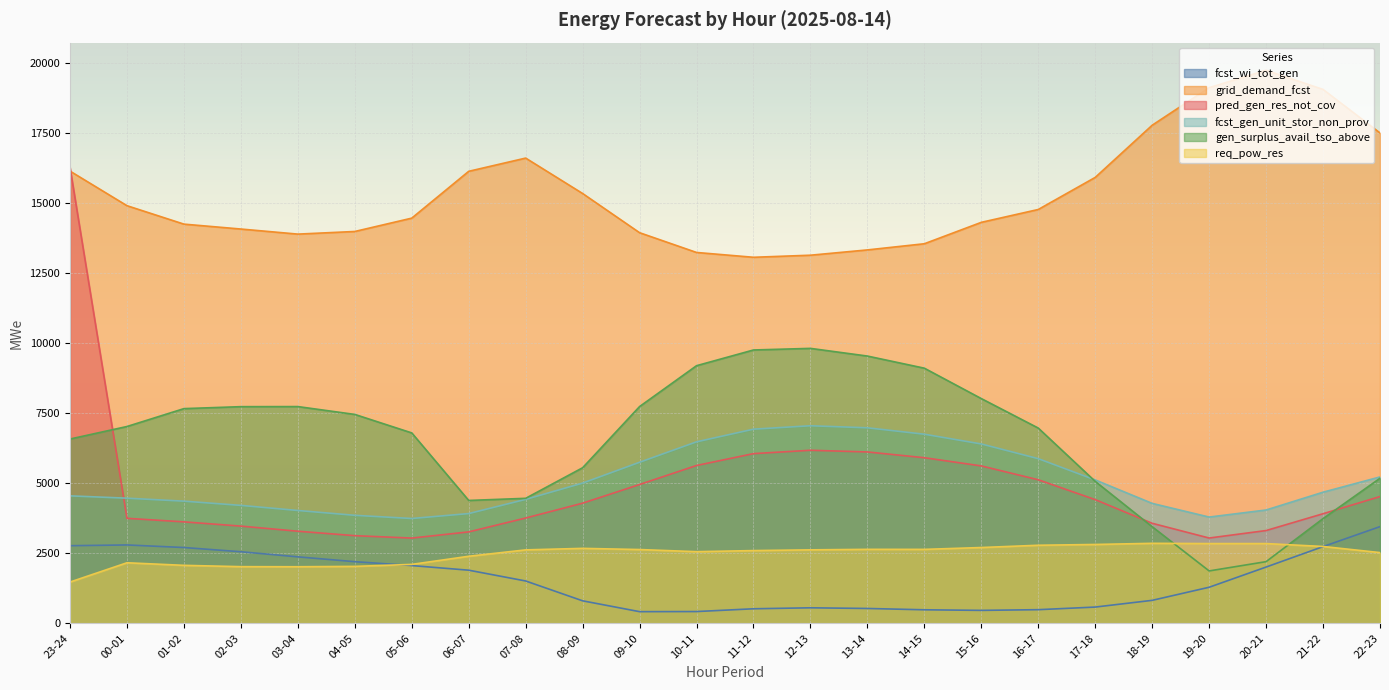

The gen_surplus_avail_tso_above series shows 3500 at 16-17. True or false?

False